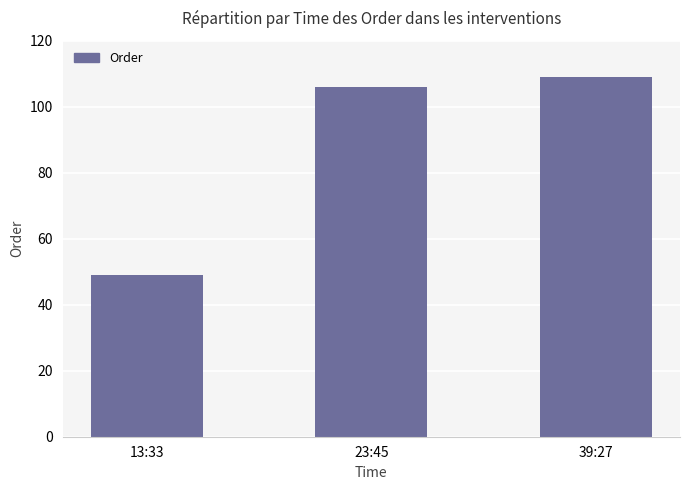

What is the sum of all values?

264